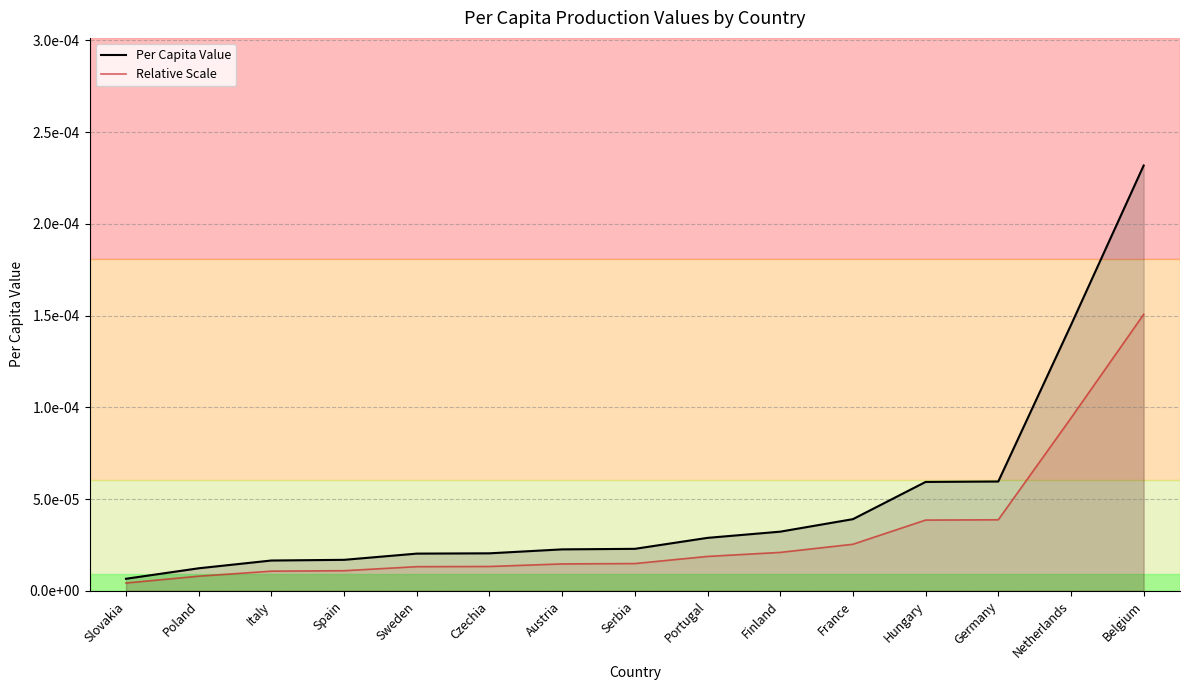

What are all the series names shown in the legend?

Per Capita Value, Relative Scale